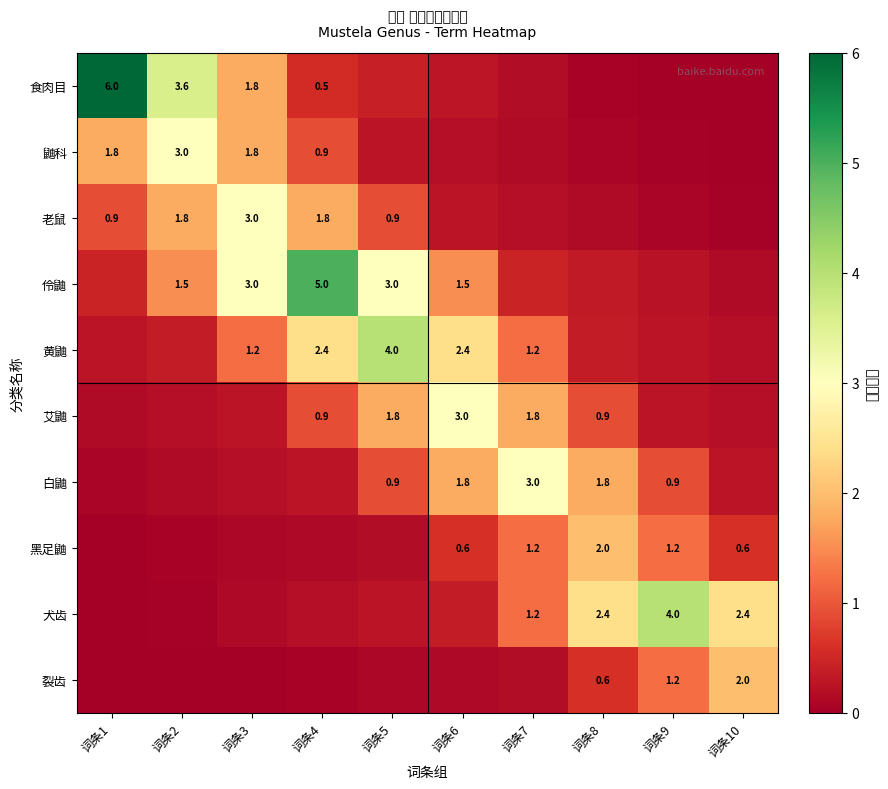

What is the approximate value of 黑足鼬 at 词条10?

0.6